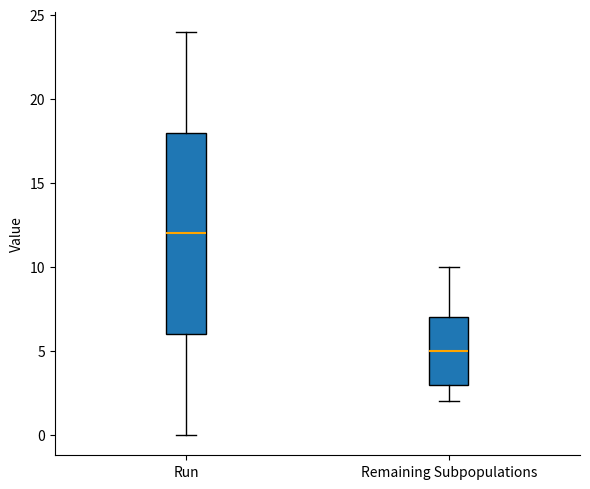

Which box is the tallest, from its lower edge to its upper edge?

Run